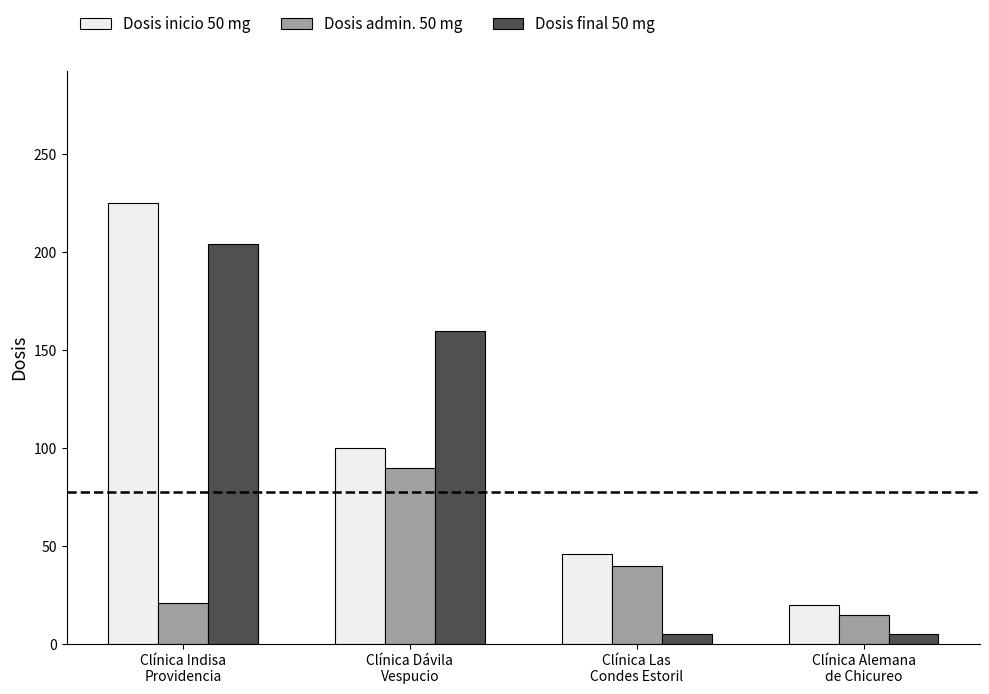

Which category has the highest value across all series?

Clínica Indisa
Providencia